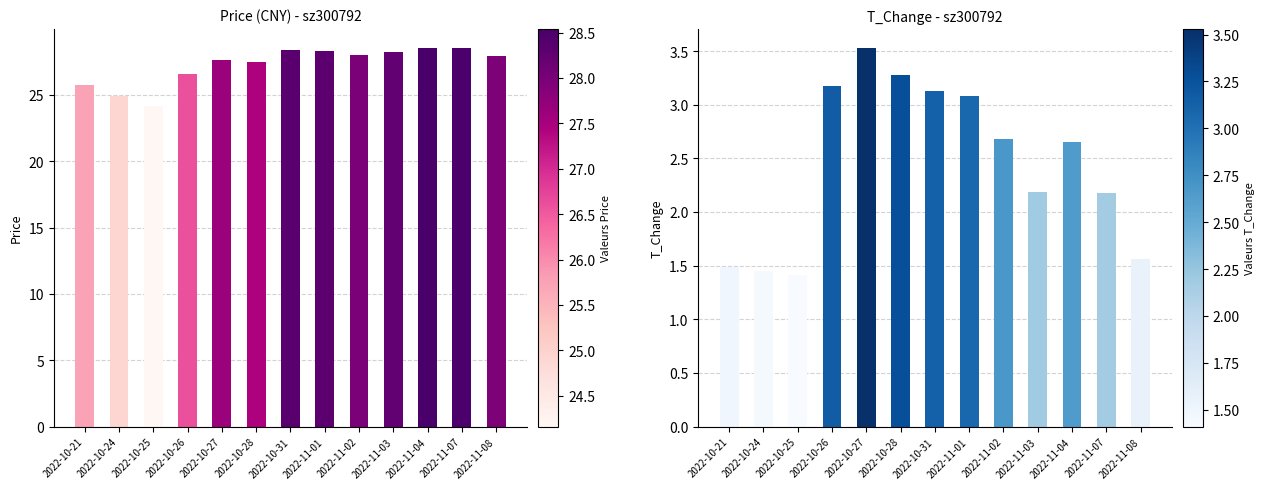

Which series changed the most between 2022-10-21 and 2022-11-01?

price